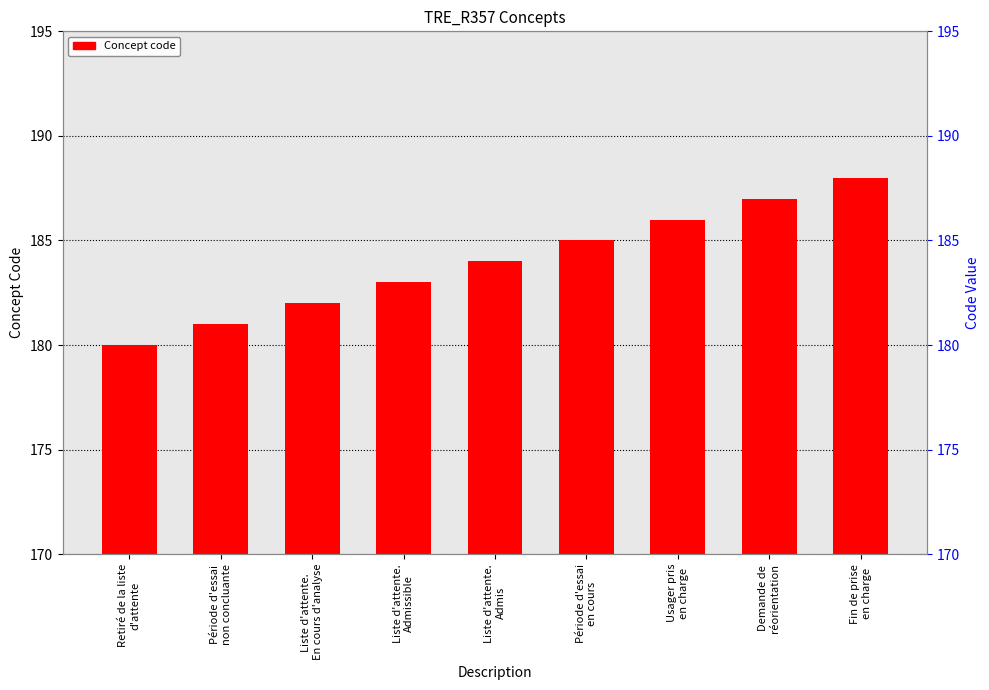

What is the approximate value at Liste d'attente.
En cours d'analyse?

182